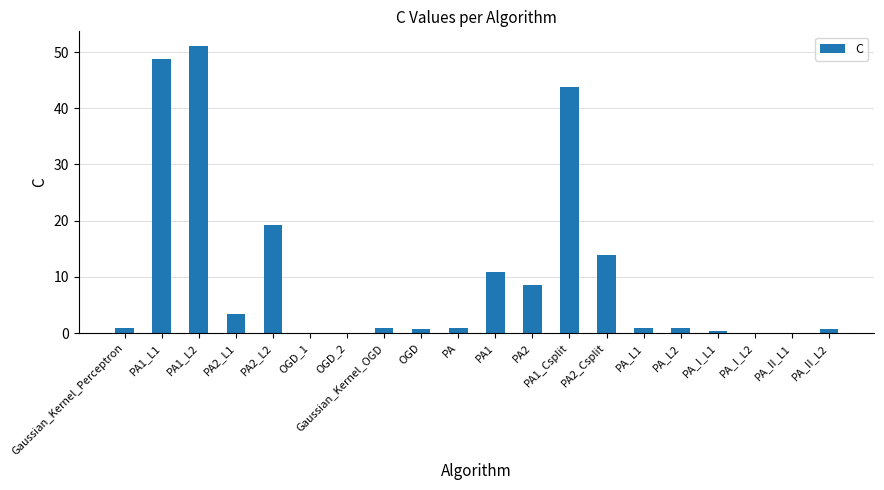

What is the sum of all values?

207.1